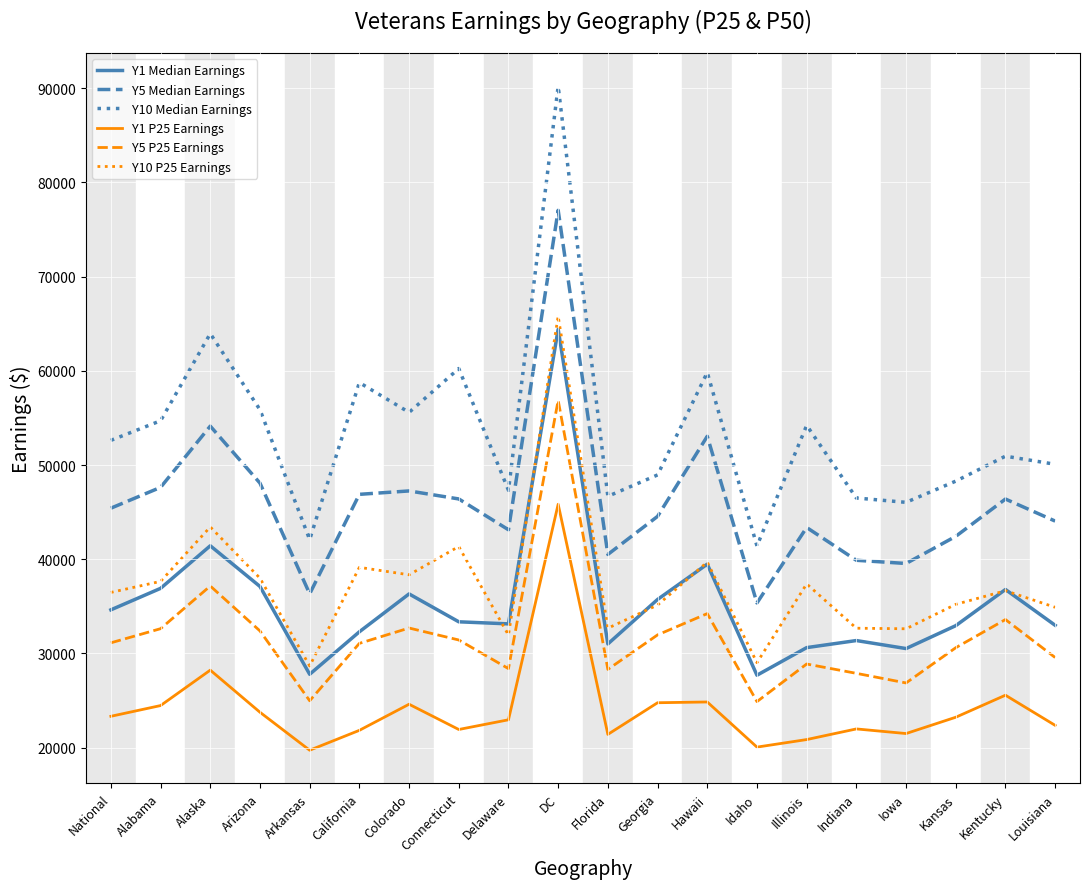

At which category is the sum across all series the highest?

DC